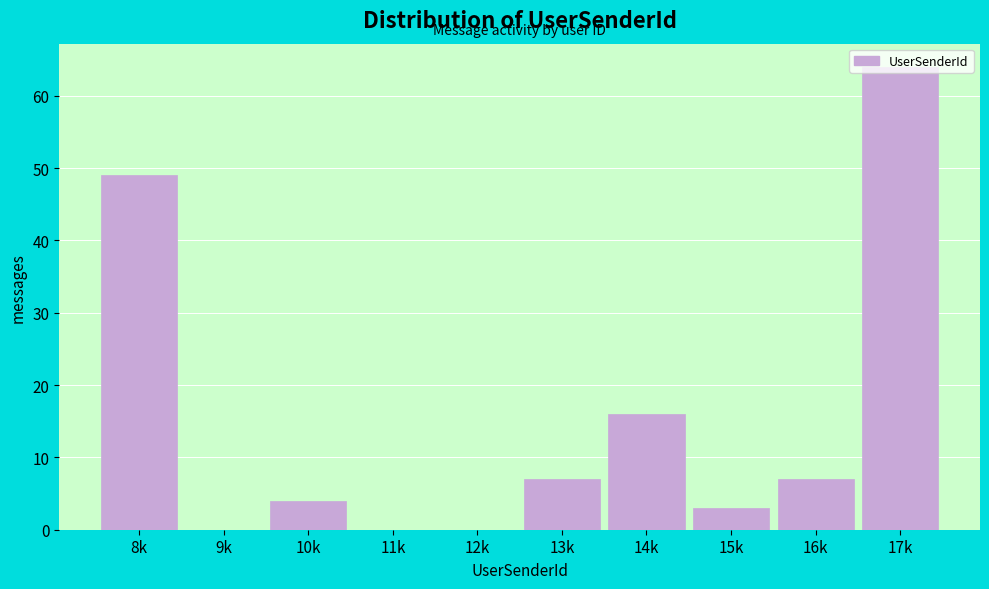

What is the change in value from 11k to 15k?

+3